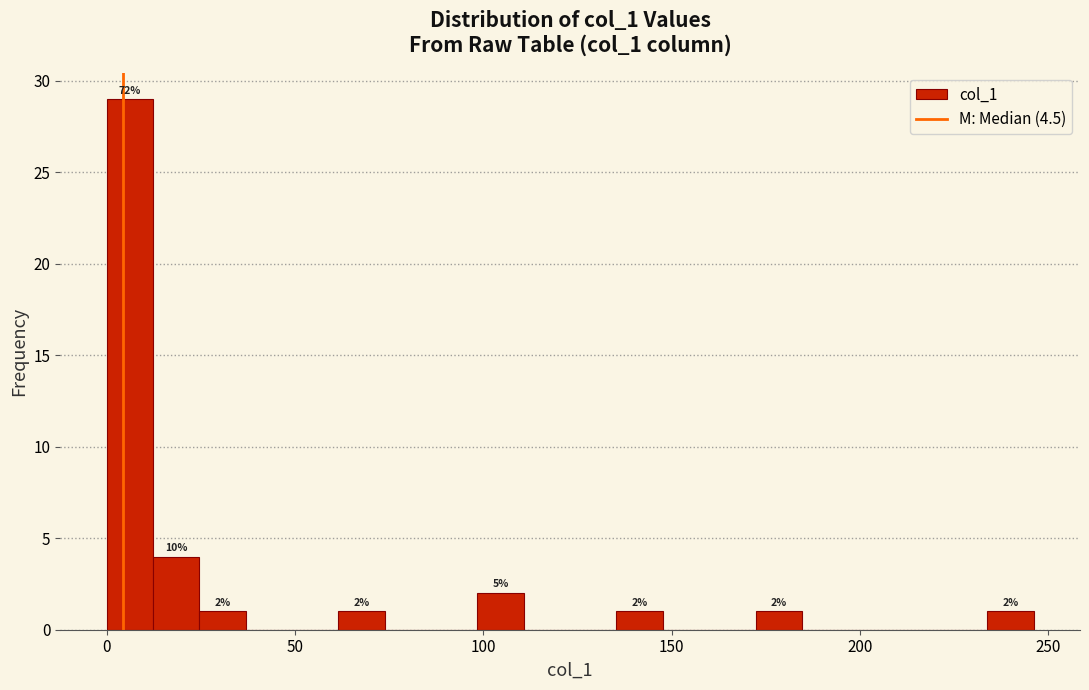

Around what value on the x-axis is the tallest bar? Give the approximate position of its centre, as read against the axis.

5